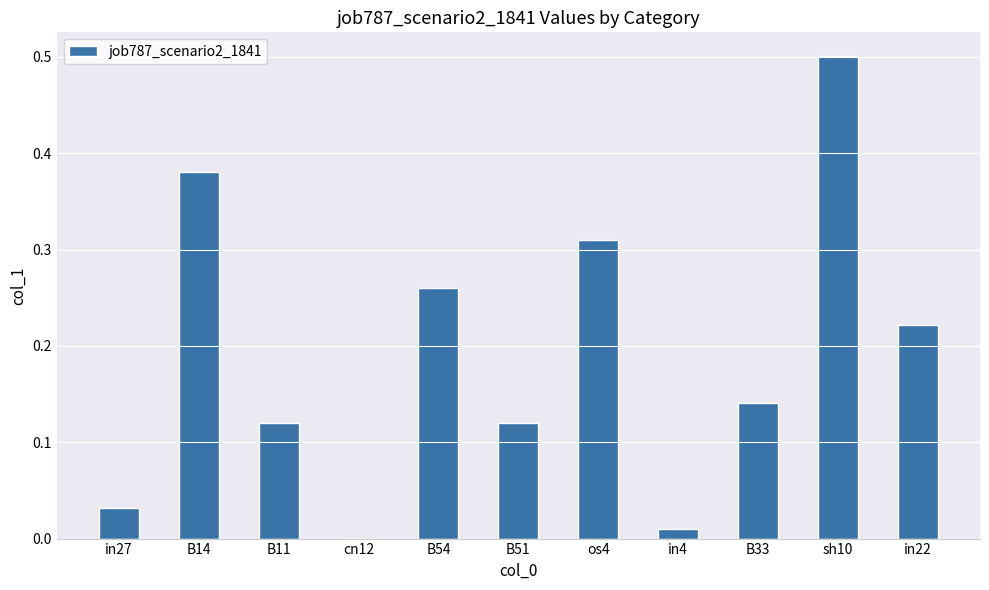

The chart shows a value of 0.0 at B51. True or false?

False